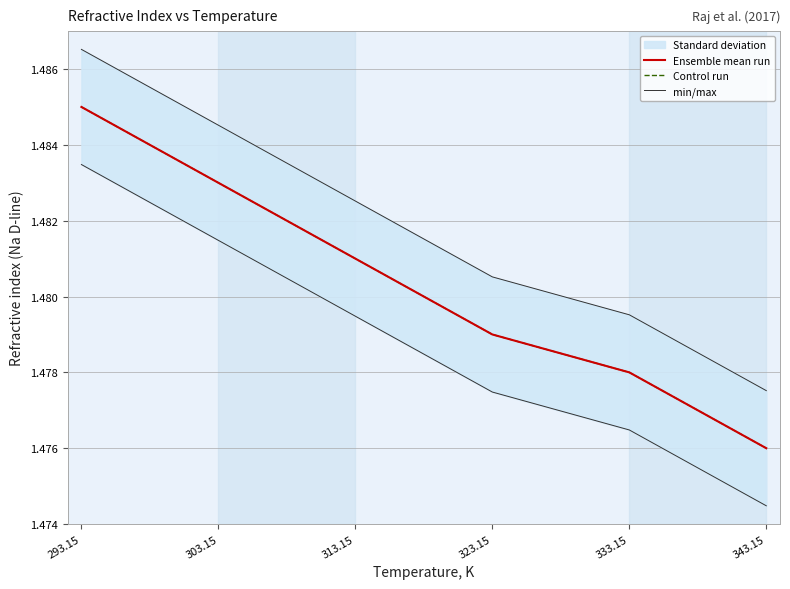

True or false: Control run and Ensemble mean run cross at least once.

False